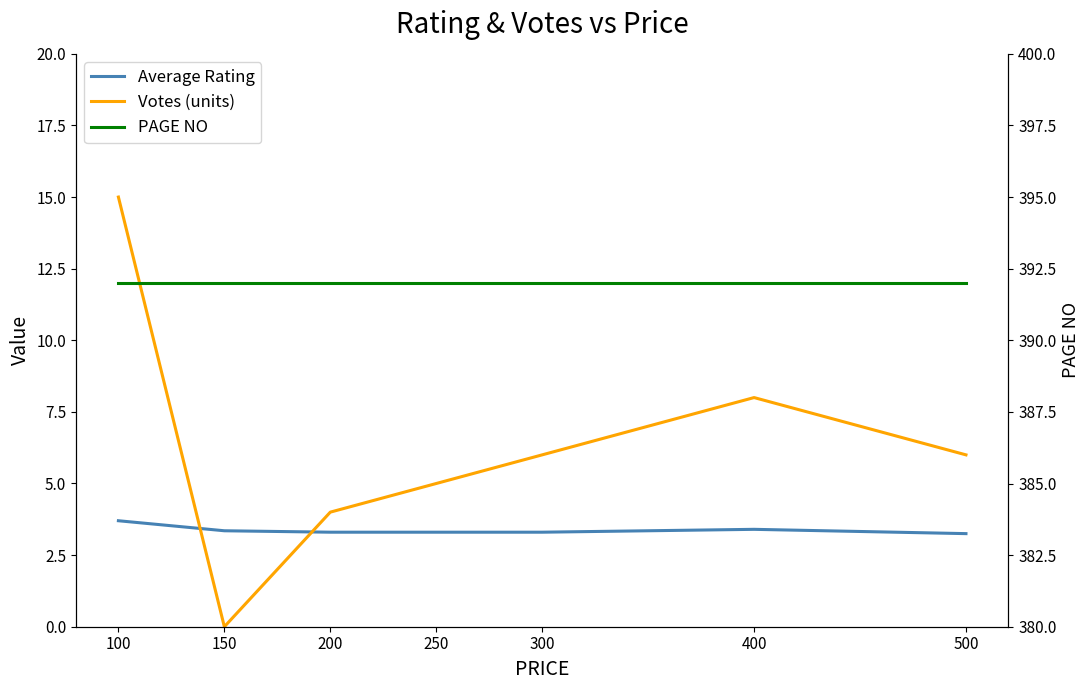

Reading right to left, what are all the values shown in this chart?

Average Rating: 3.2	3.4	3.3	3.3	3.3	3.4	3.7
Votes (units): 6.0	8.0	6.0	5.0	4.0	0.0	15.0
PAGE NO: 392.0	392.0	392.0	392.0	392.0	392.0	392.0